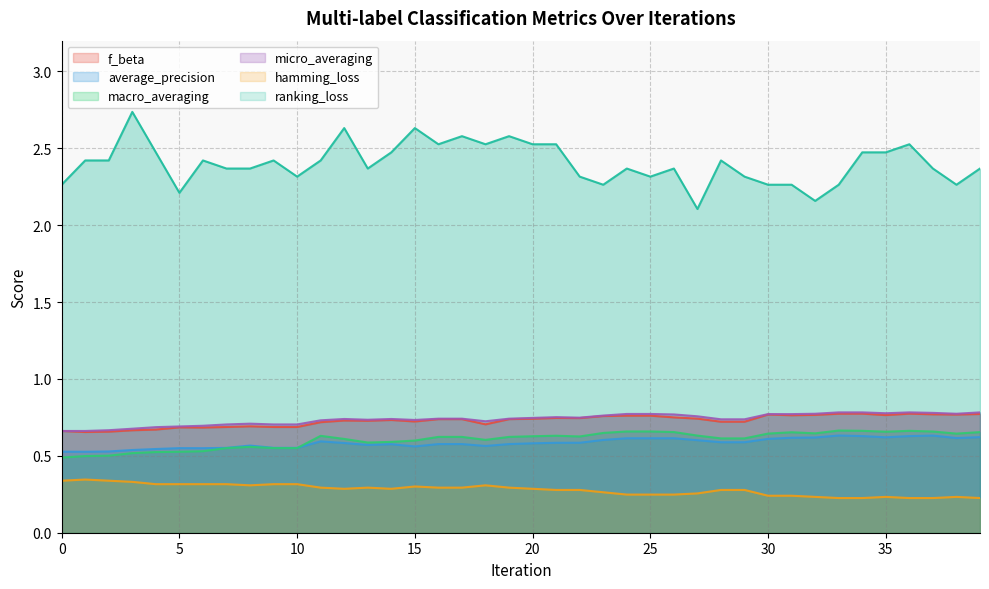

Where is f_beta nearest to the value 0?

1